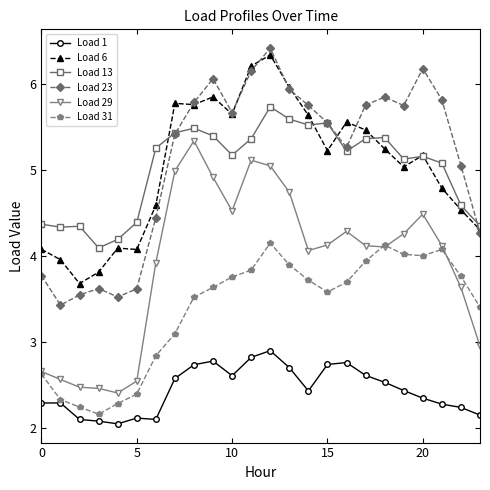

What is the maximum value for Load 6?

6.3